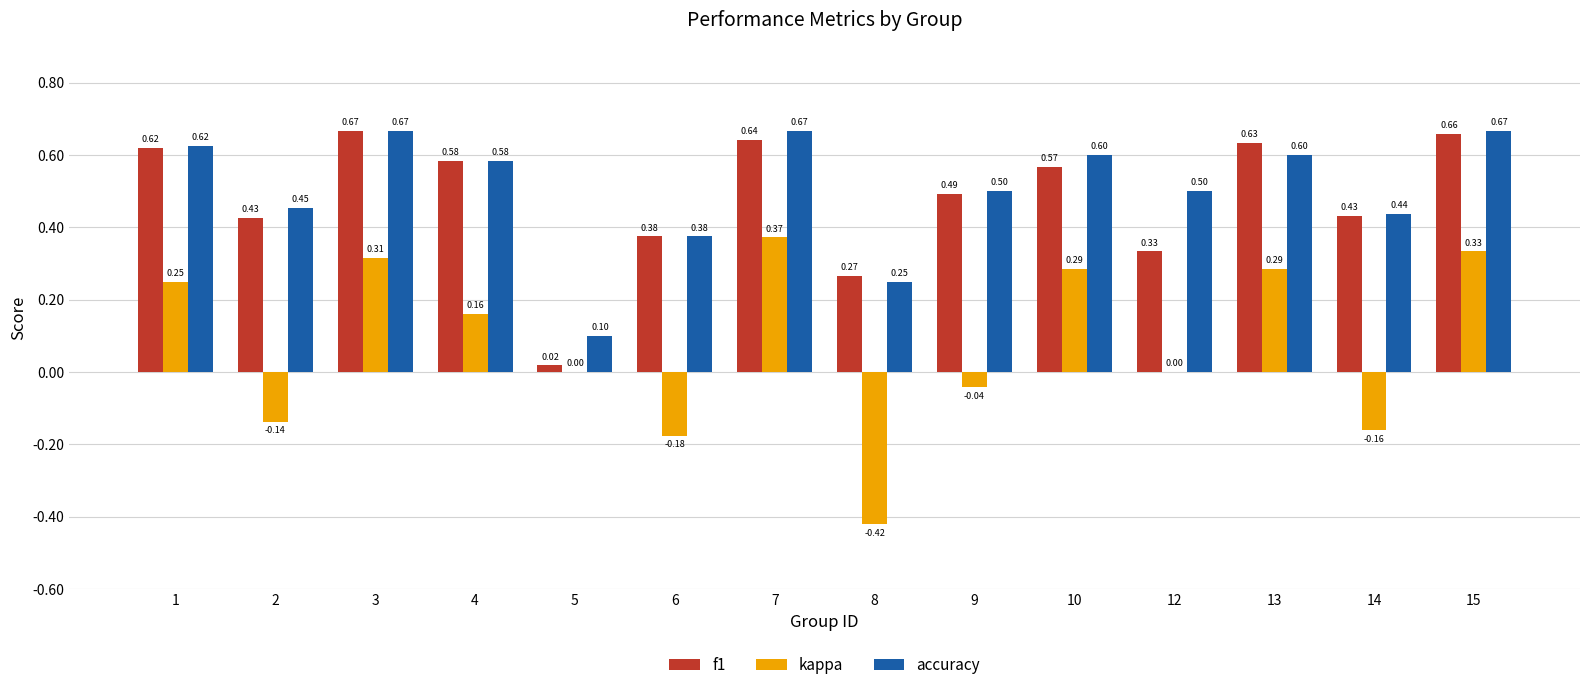

Which series changed the most between 7 and 15?

kappa